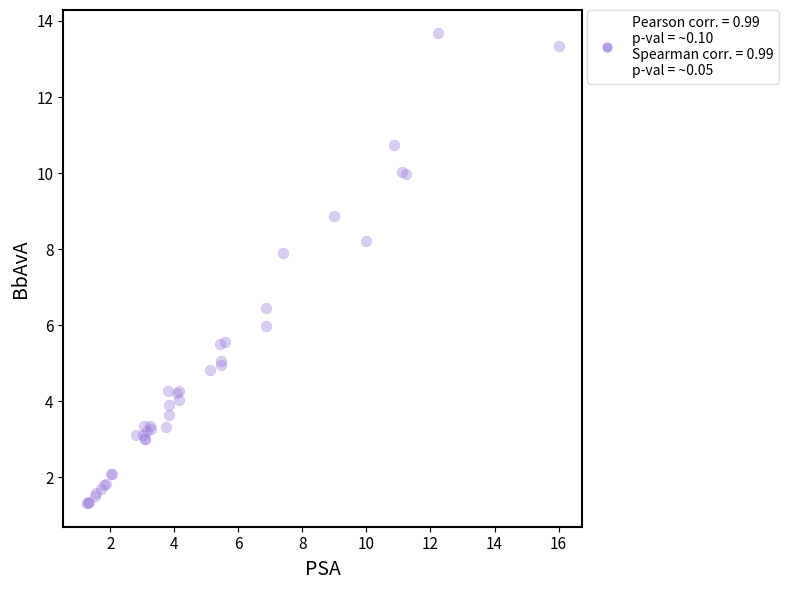

What Y value in the scatter plot is closest to 7?

6.4